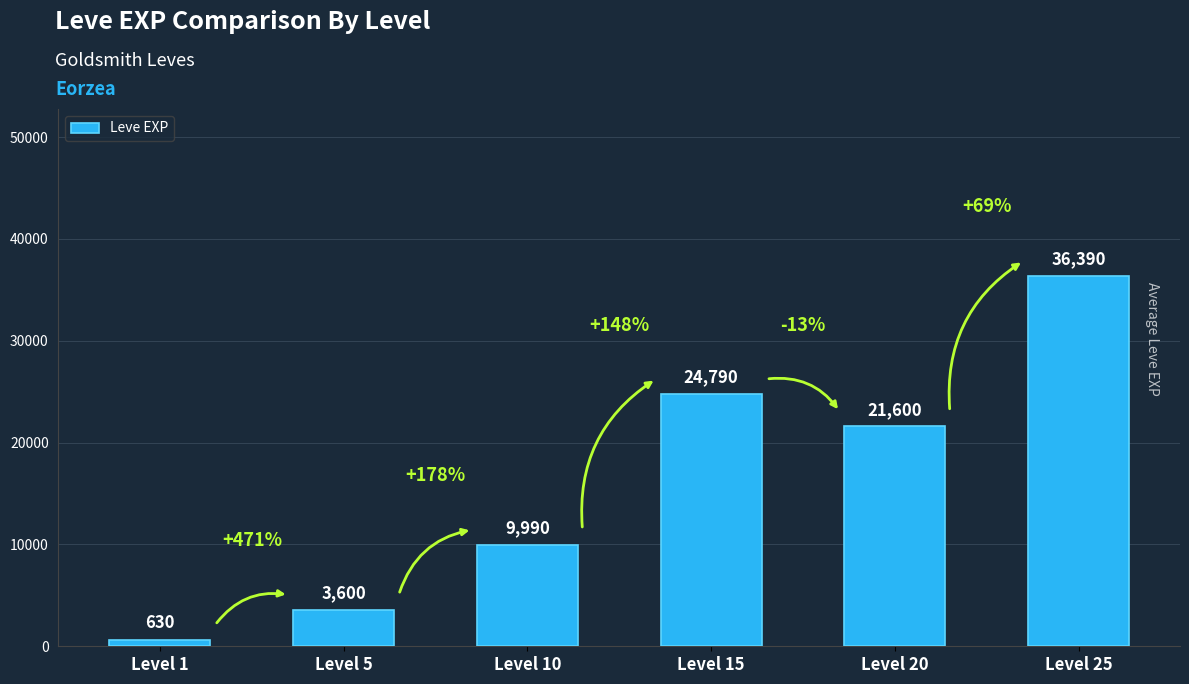

Reading left to right, transcribe all the data shown in this chart.

630	3600	9990	24790	21600	36390